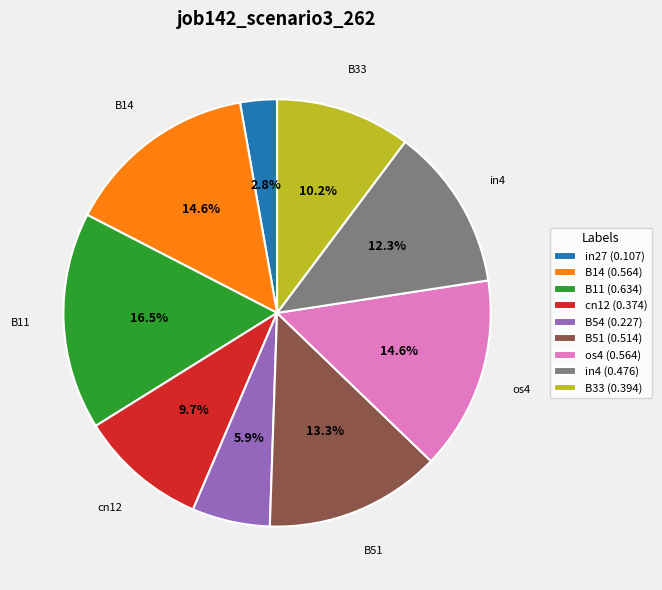

What portion of the pie excludes B51?

86.7%